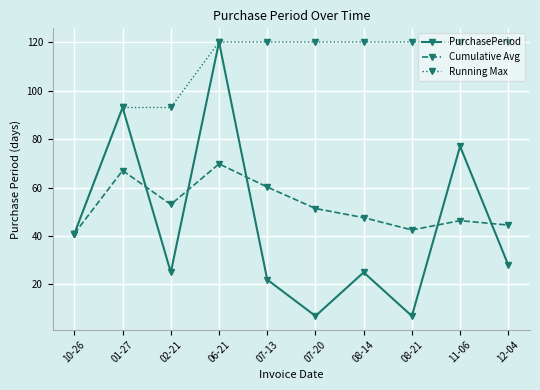

How many series are shown in this chart?

3